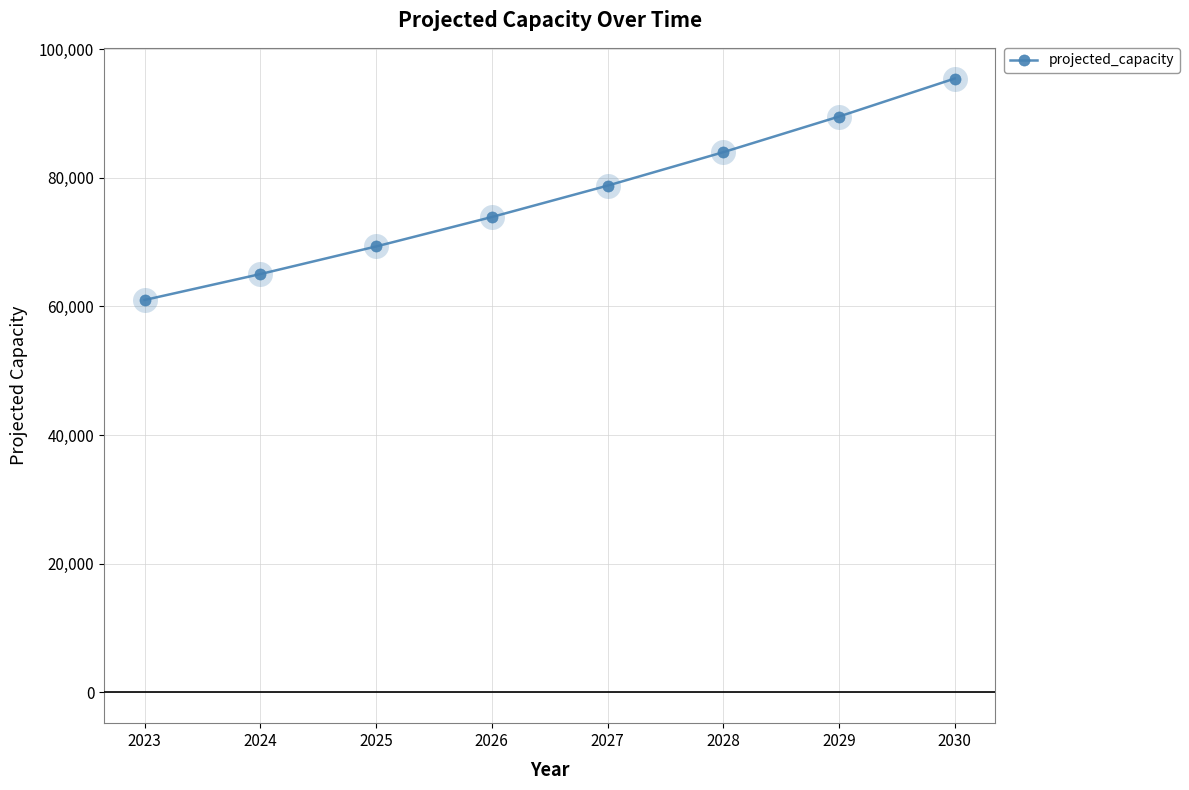

List the labels in order of value, smallest first.

2023, 2024, 2025, 2026, 2027, 2028, 2029, 2030